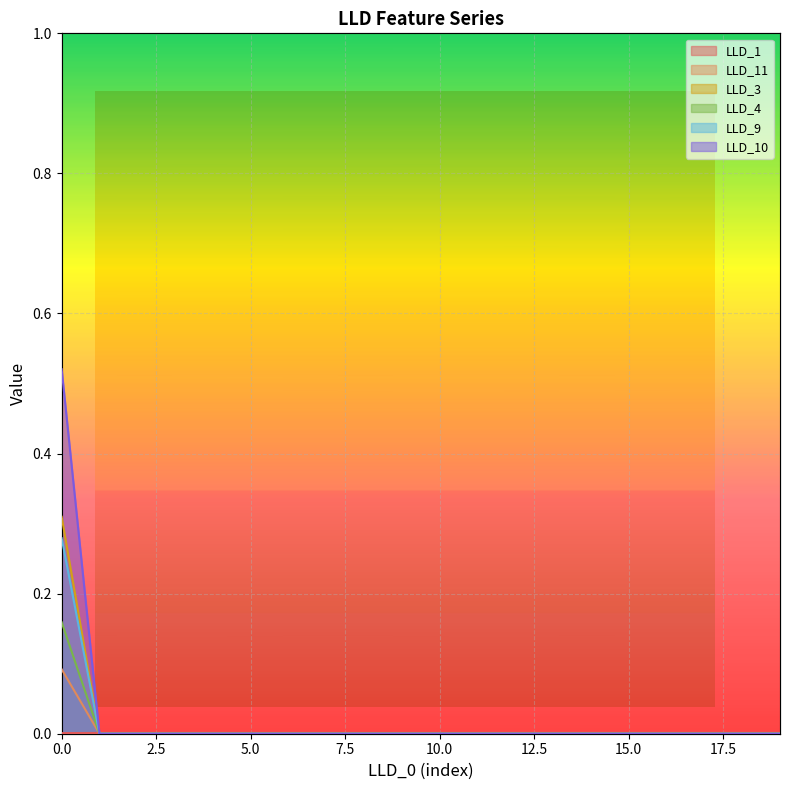

At how many categories does at least one series exceed 0?

20